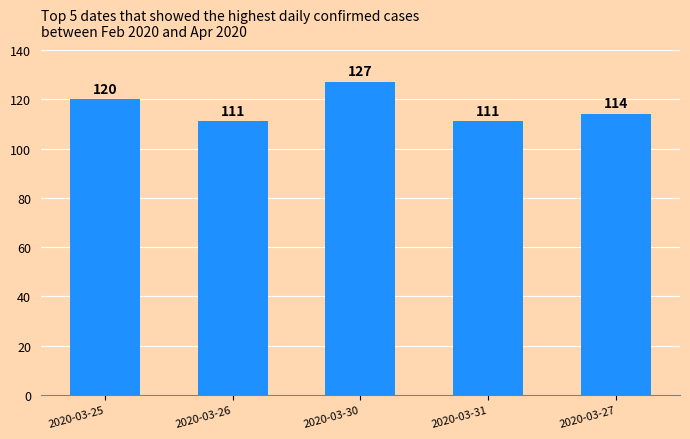

How many categories are shown in the chart?

5